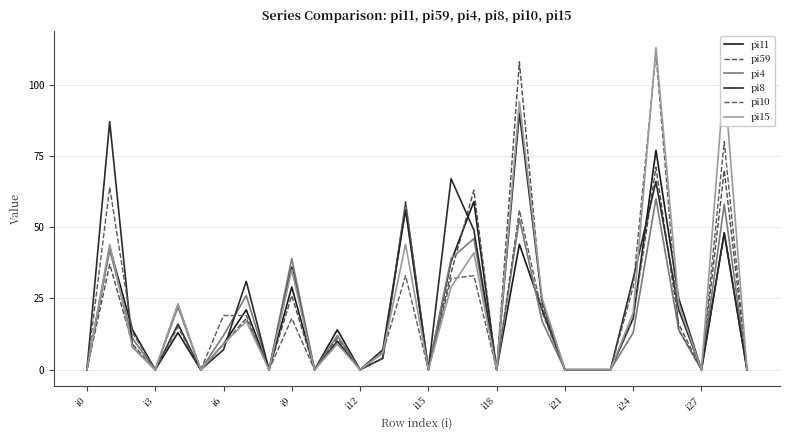

Where do pi15 and pi59 first cross each other?

i3 and i6